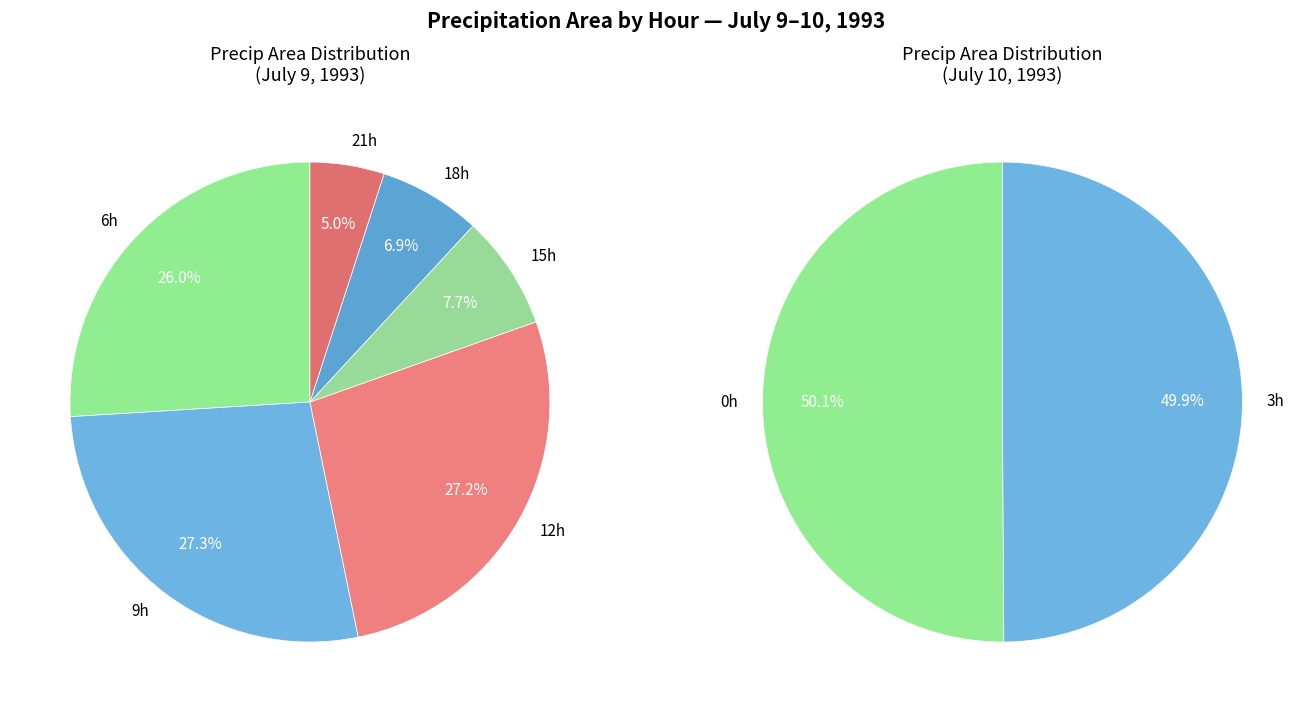

Does 9/15 account for over 50% of the chart?

No